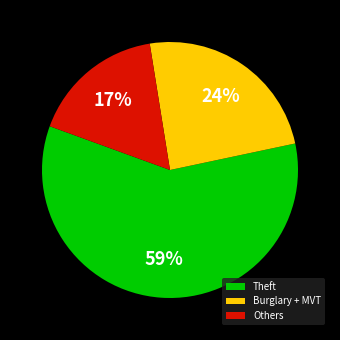

Is it true that Others is 27% of the pie?

False